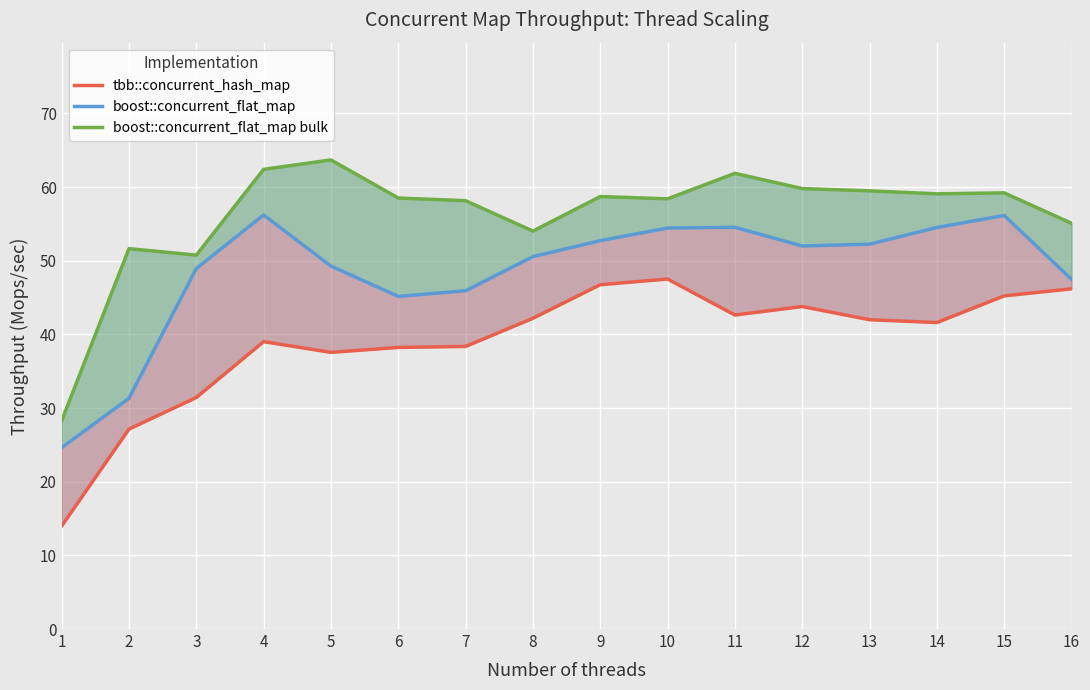

Reading left to right, transcribe all the data shown in this chart.

tbb::concurrent_hash_map: 14.0	27.1	31.4	39.0	37.6	38.2	38.4	42.2	46.7	47.5	42.6	43.8	42.0	41.6	45.2	46.2
boost::concurrent_flat_map: 24.6	31.3	48.9	56.2	49.3	45.2	45.9	50.6	52.7	54.4	54.5	52.0	52.2	54.5	56.1	47.5
boost::concurrent_flat_map bulk: 28.3	51.6	50.8	62.4	63.7	58.5	58.1	54.0	58.7	58.4	61.9	59.8	59.5	59.1	59.2	55.1